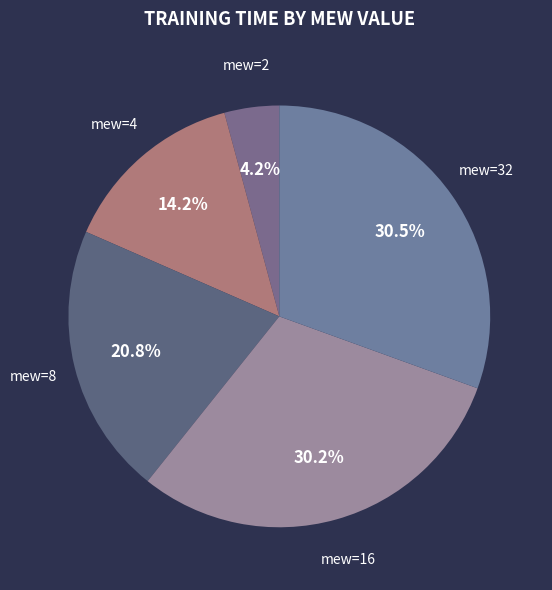

How much of the chart is everything except mew=16?

69.8%